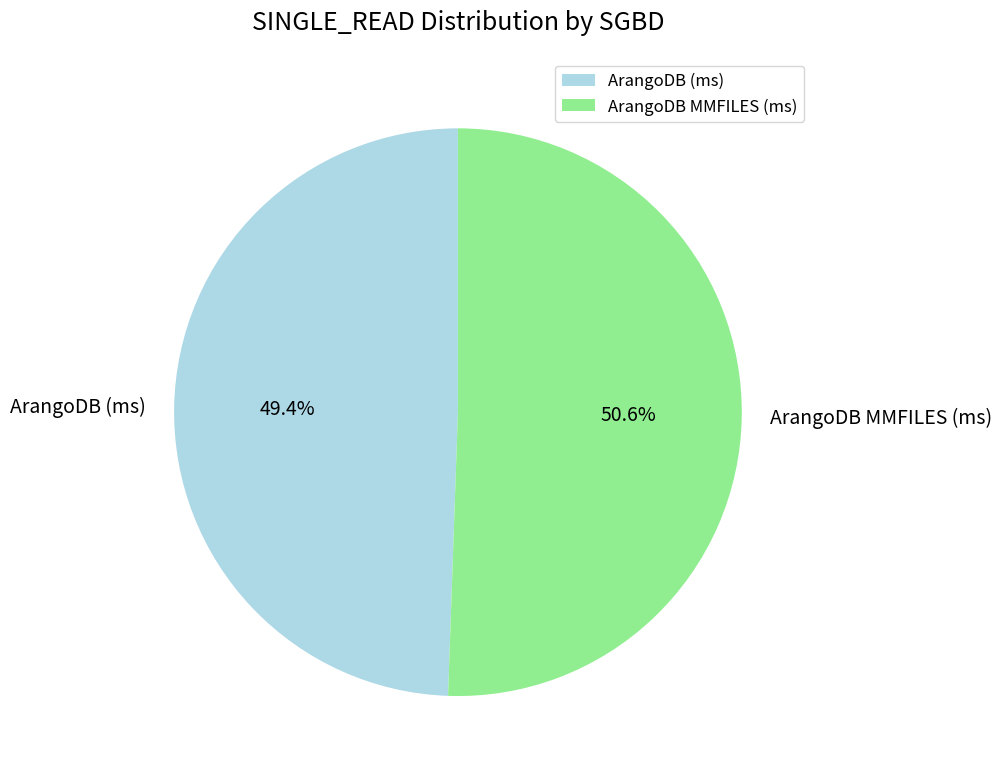

How many segments does this pie chart have?

2